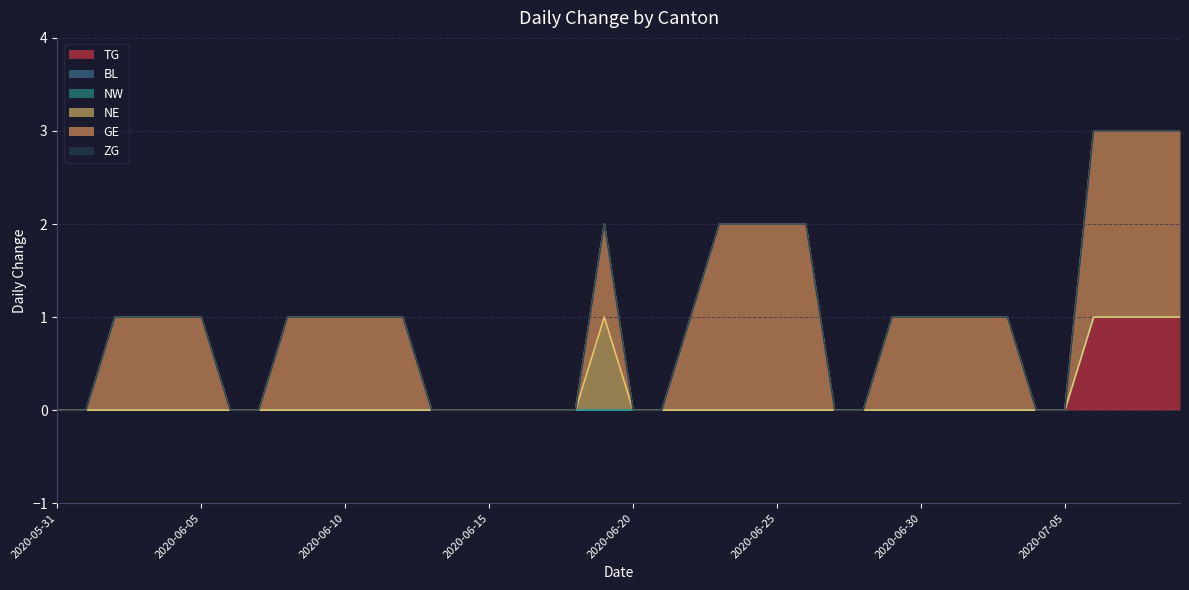

Where is NW nearest to the value 0?

2020-05-31